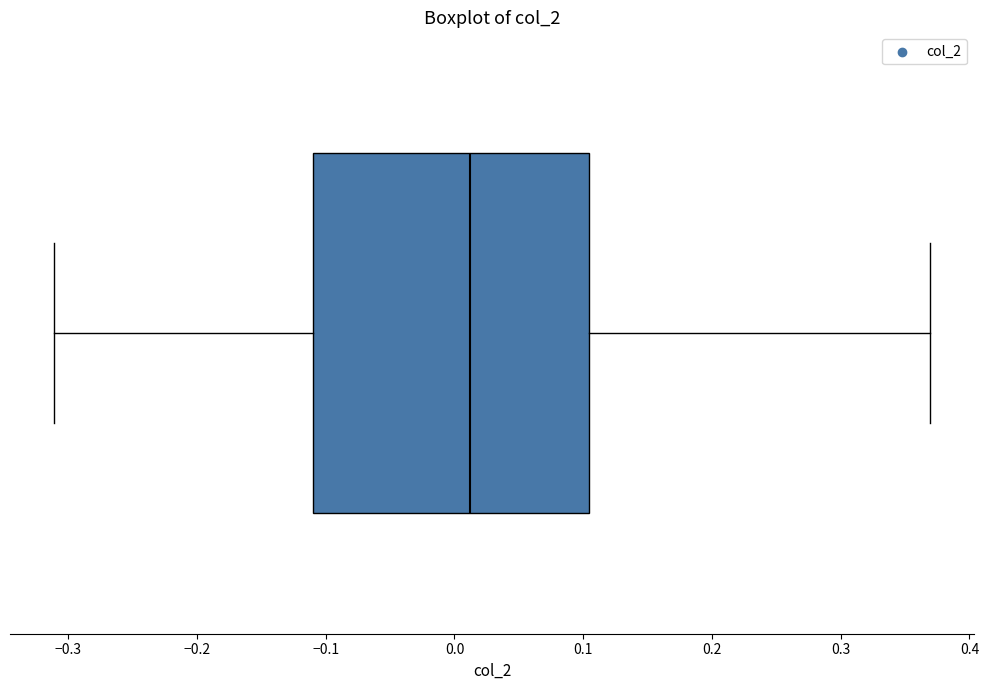

Transcribe this box plot: give where the median line is, the range the box spans, and where the two whiskers end, as read against the x-axis. The values are not printed on the chart, so give them approximately, as read against the axis.

median 0.01, box -0.11 to 0.10, whiskers -0.31 to 0.37